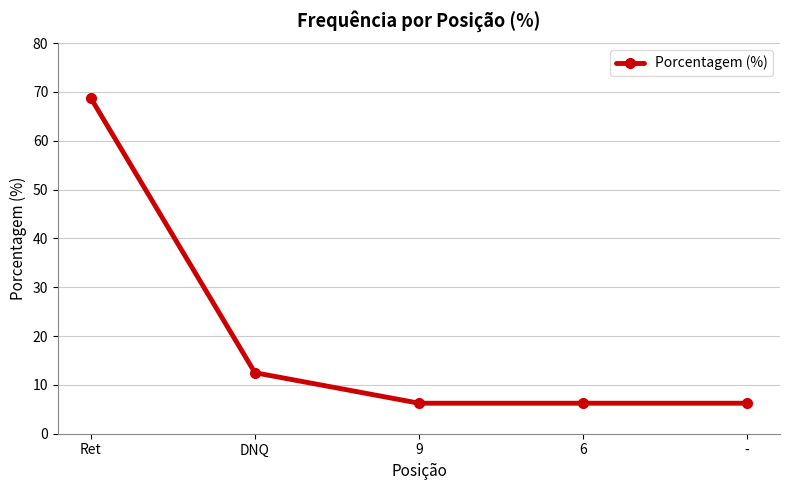

What is the label of the 5th point from the left?

-